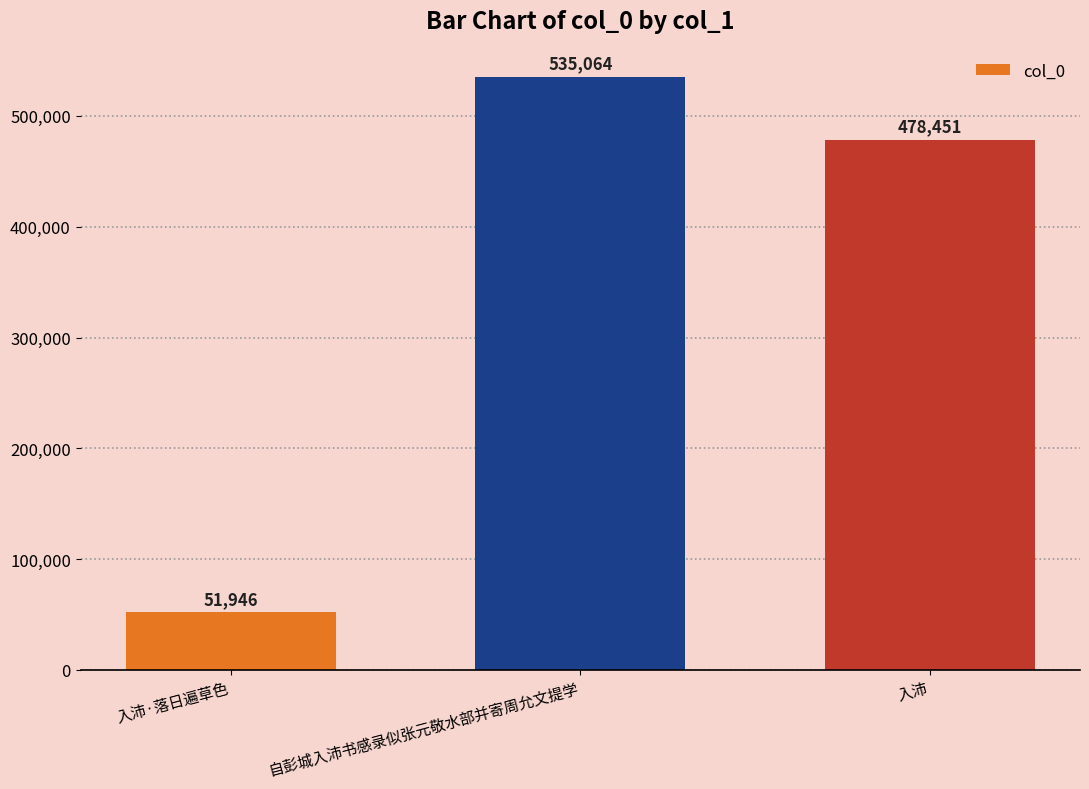

The chart shows a value of 302242 at 自彭城入沛书感录似张元敬水部并寄周允文提学. True or false?

False